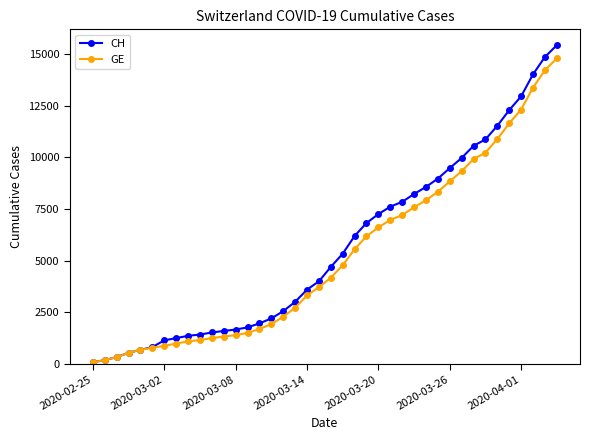

Which series has the largest range (max minus min)?

CH